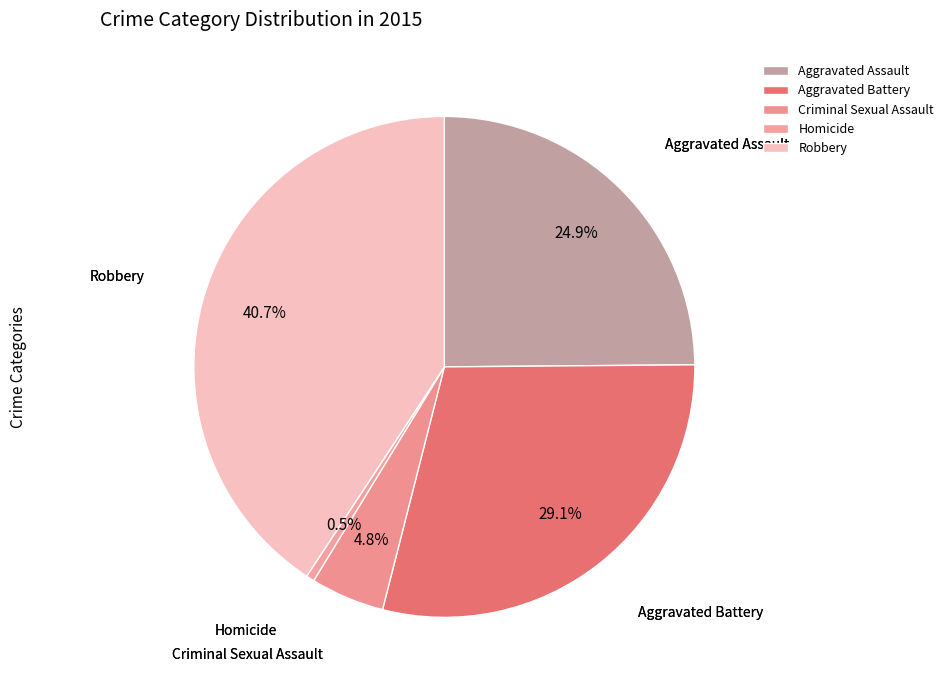

Does Homicide account for over 50% of the chart?

No